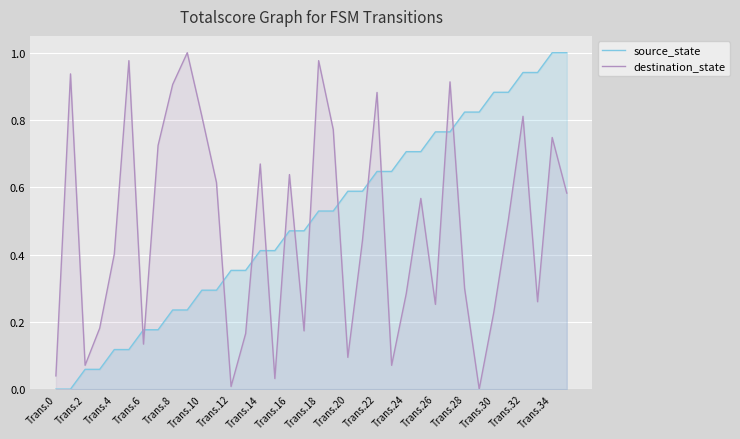

Rank the series by their maximum value, from lowest to highest.

source_state, destination_state